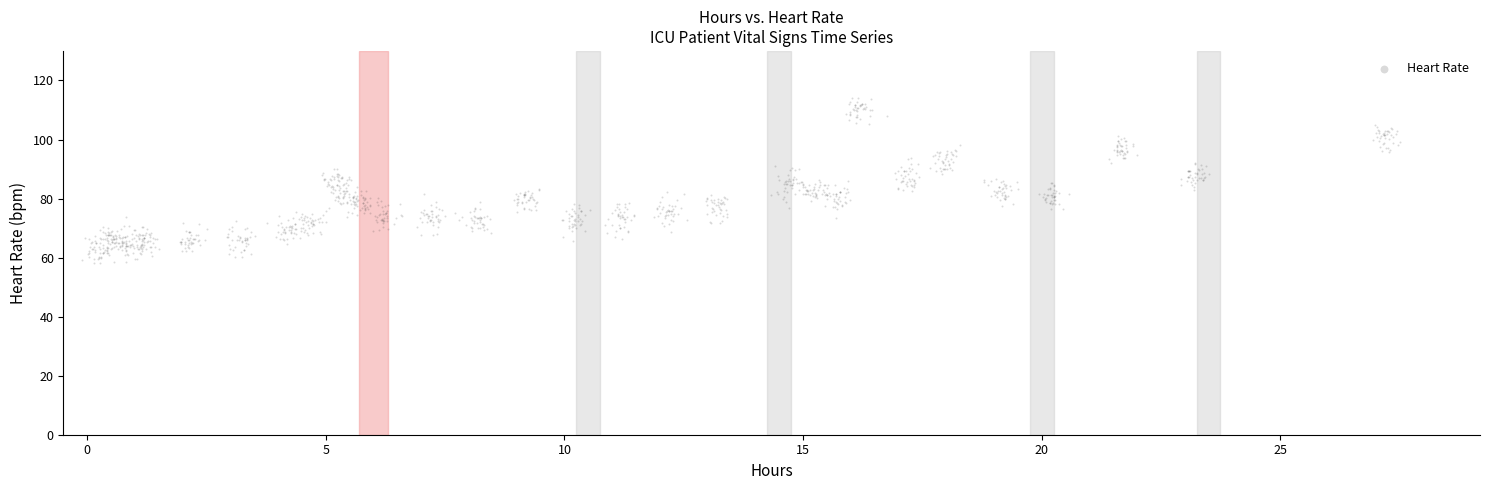

What is the range of Y values (max minus min)?

56.1